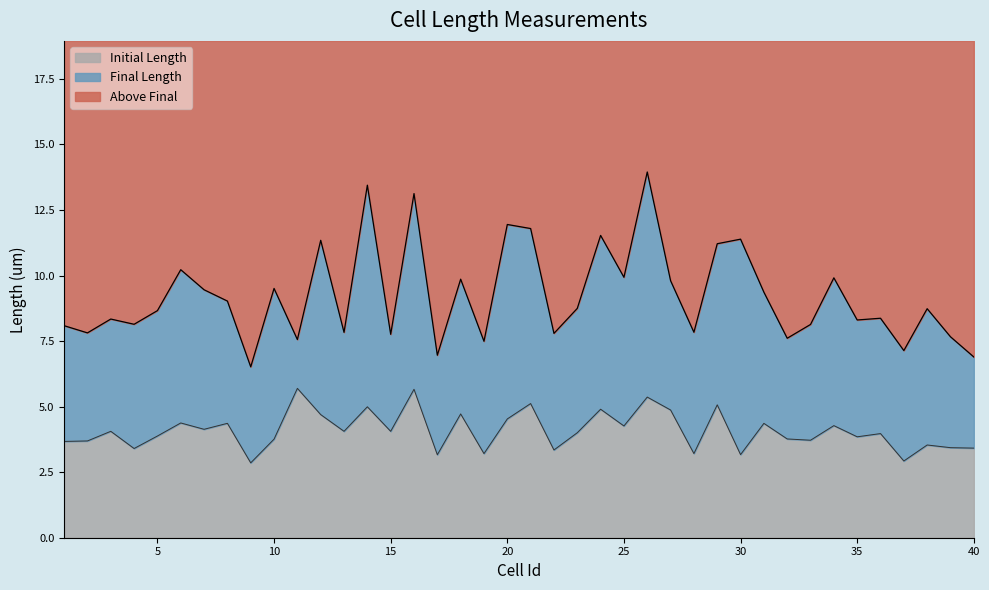

What value does the Initial Length series have at 28?

3.2